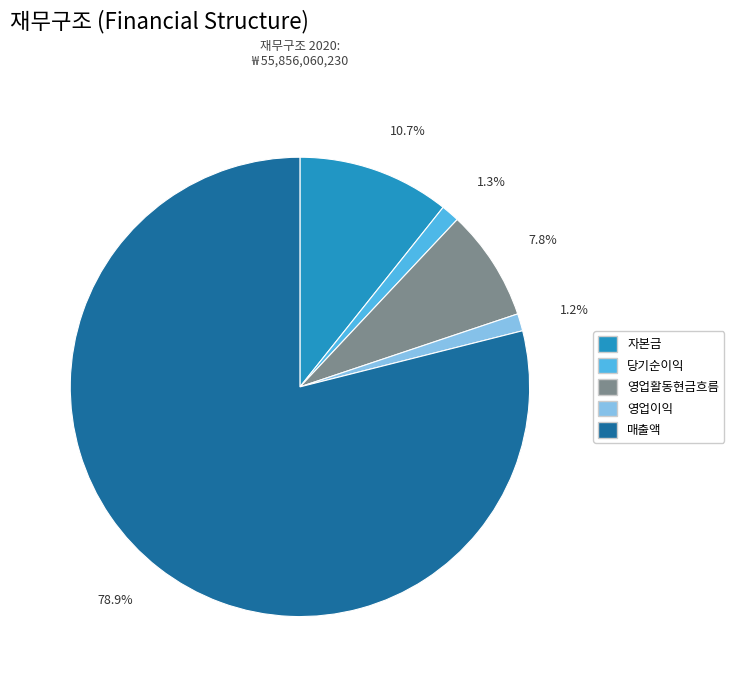

Does 영업활동현금흐름 represent more than half of the total?

No